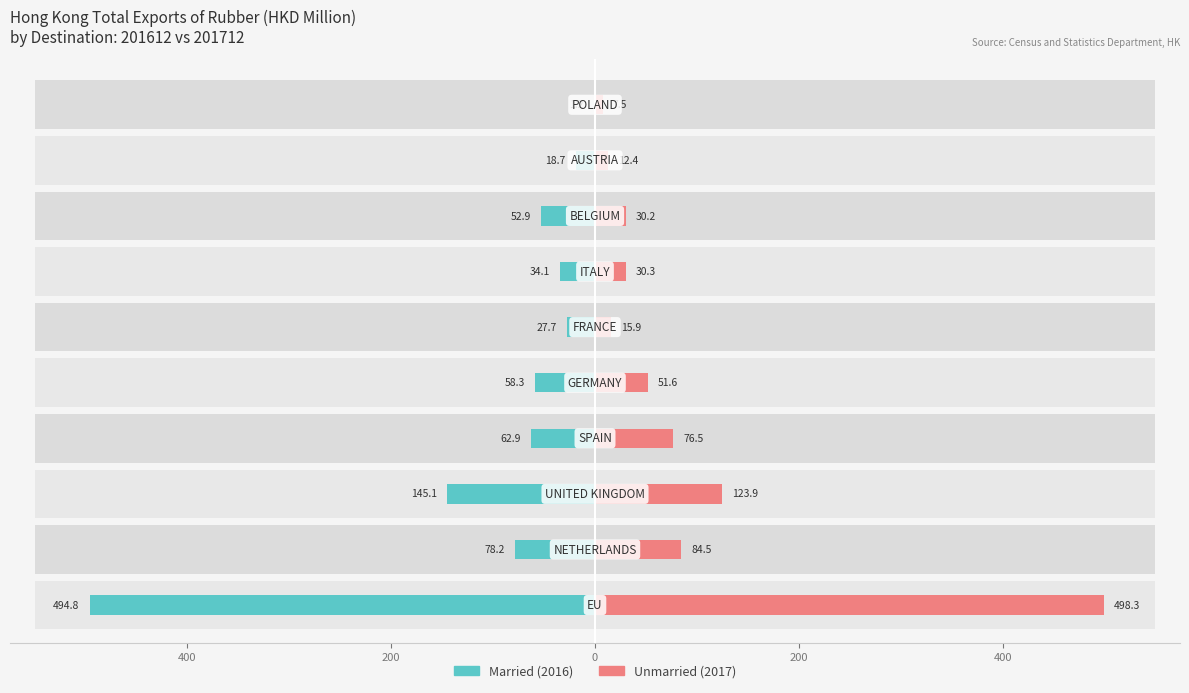

How many data points does each series have?

10